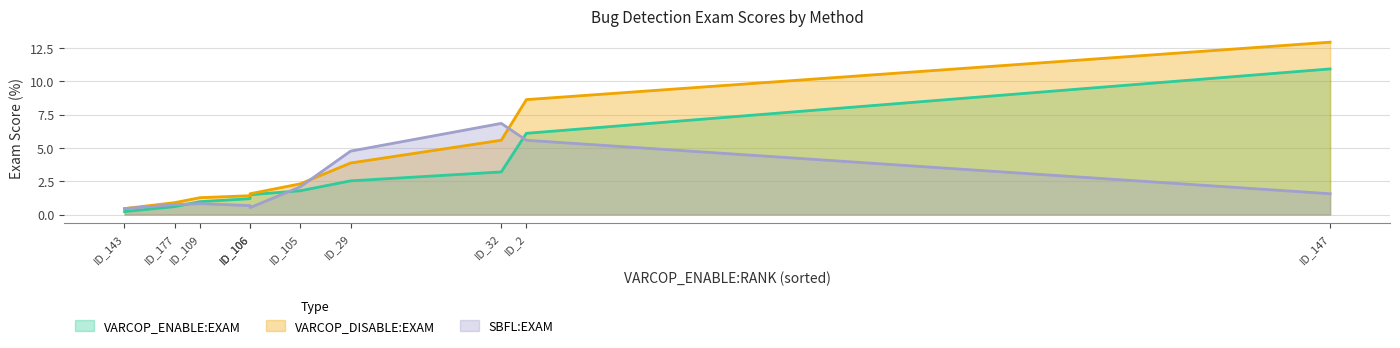

How many data points in VARCOP_DISABLE:EXAM are less than 1?

2